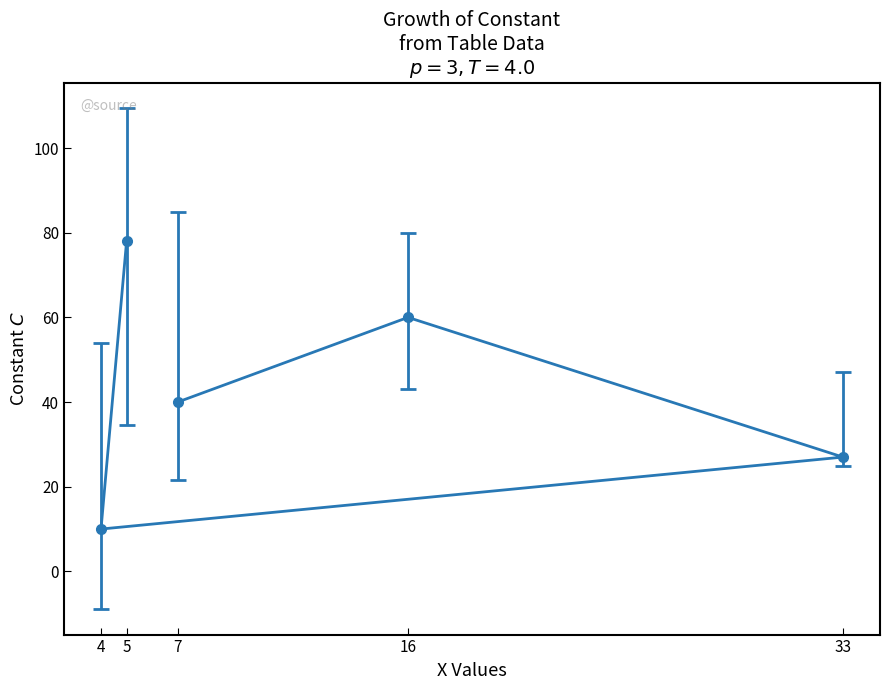

What is the difference between the maximum and minimum values?

68